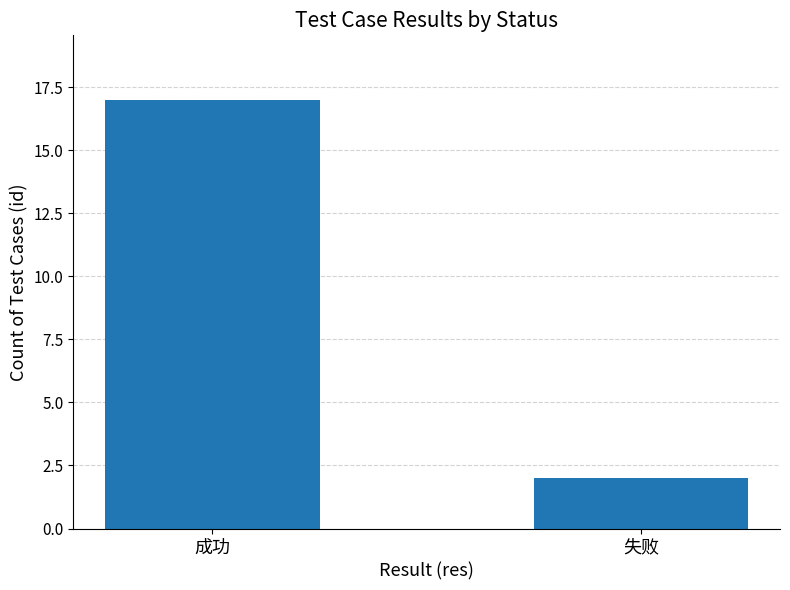

What is the change in value from 成功 to 失败?

-15